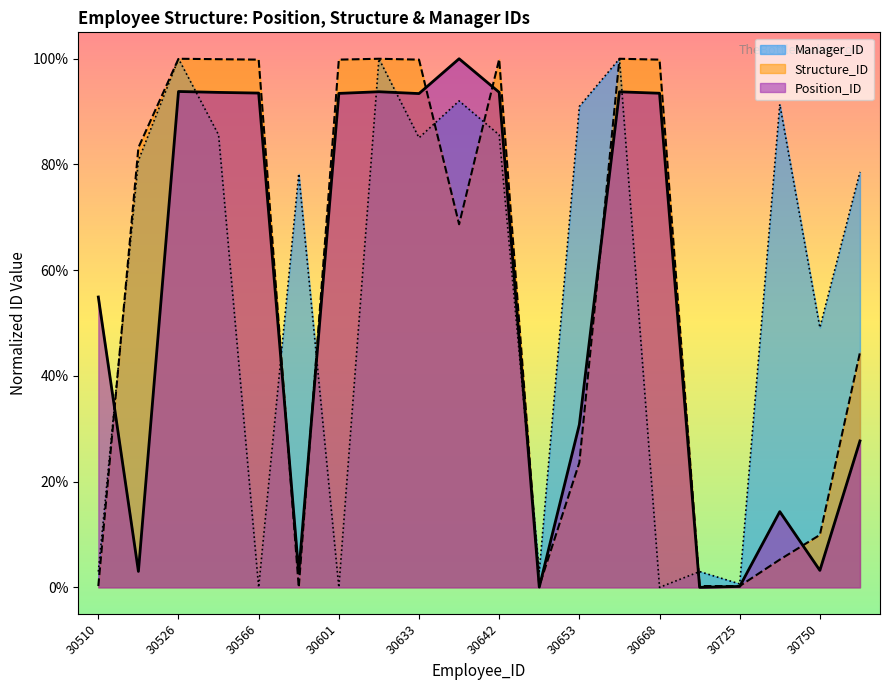

At which category is the sum across all series the highest?

30526